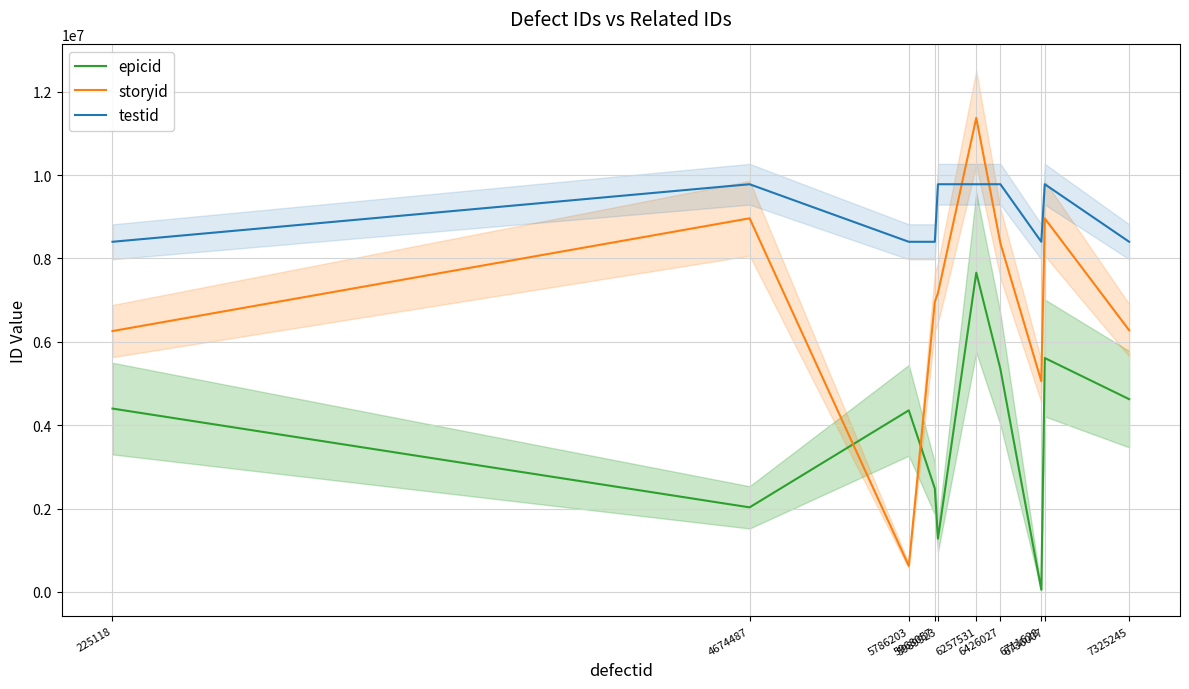

What is the difference between the highest and lowest values at 6736007?

4169641